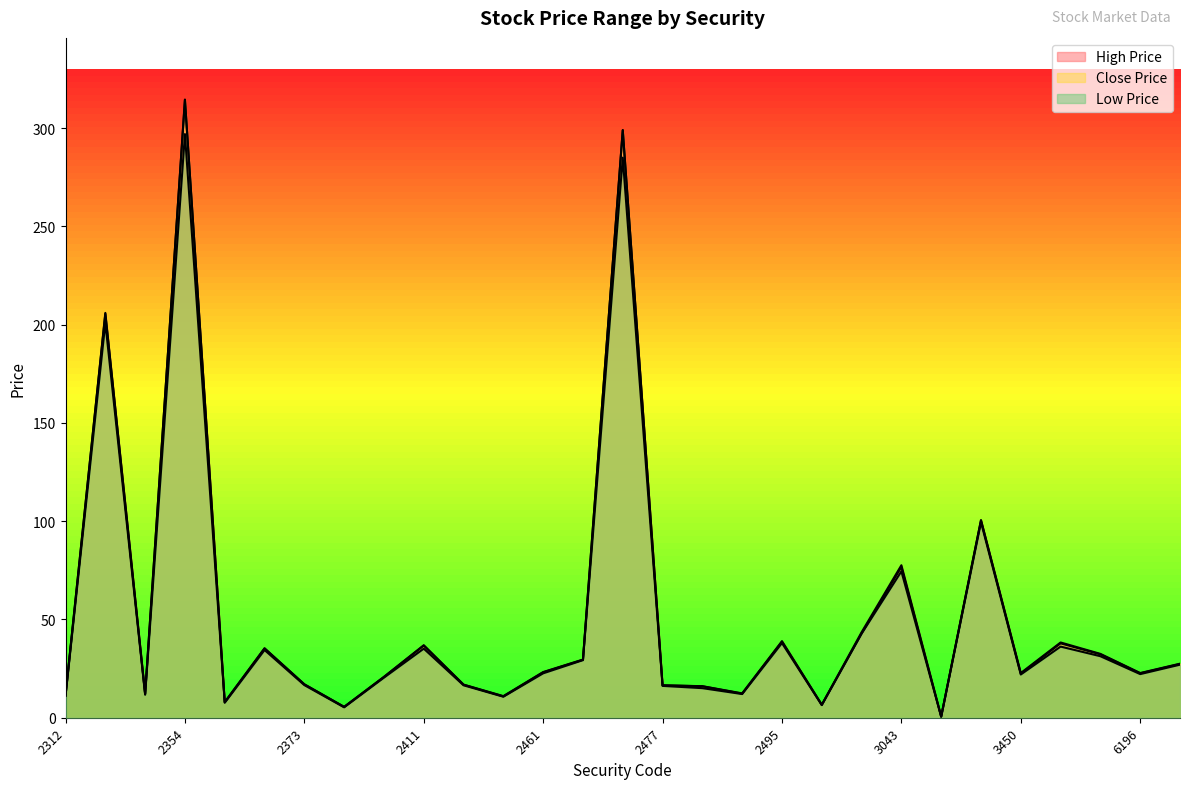

Which series changed the most between 2350 and 2433?

Close Price